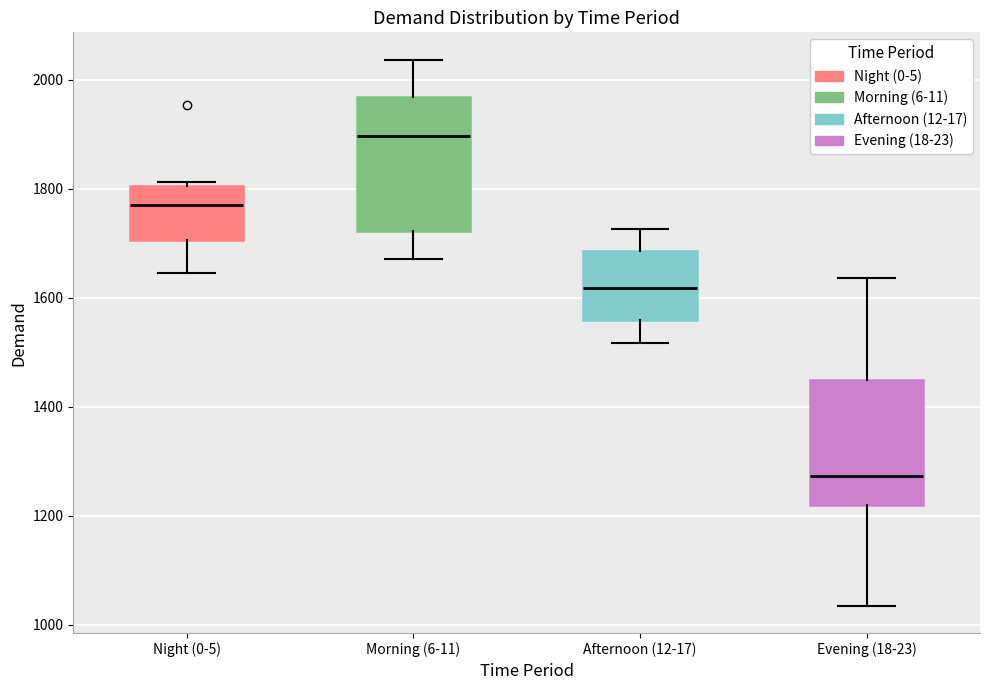

Which box has the lowest median line?

Evening (18-23)